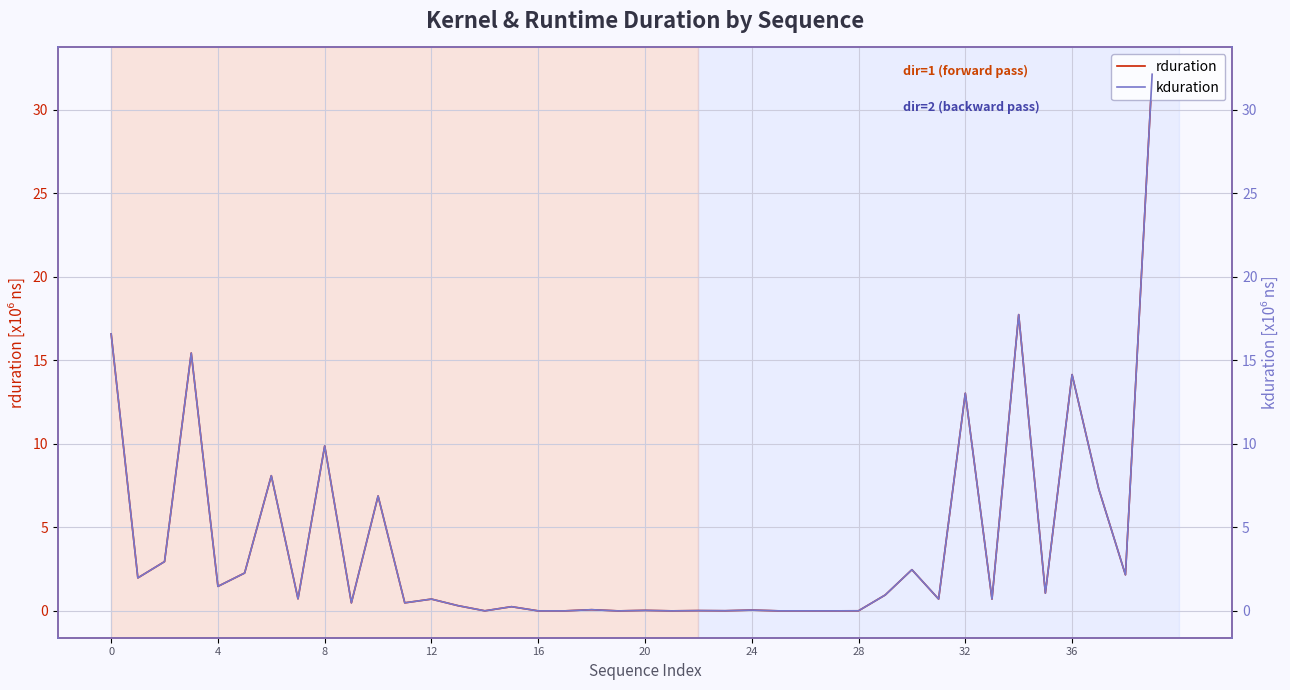

Reading left to right, transcribe all the data shown in this chart.

rduration: 16.6	2.0	3.0	15.4	1.5	2.3	8.1	0.7	9.9	0.5	6.9	0.5	0.7	0.3	0.0	0.3	0.0	0.0	0.1	0.0	0.0	0.0	0.0	0.0	0.0	0.0	0.0	0.0	0.0	1.0	2.5	0.7	13.0	0.7	17.7	1.1	14.2	7.3	2.2	32.1
kduration: 16.6	2.0	3.0	15.4	1.5	2.3	8.1	0.7	9.9	0.5	6.9	0.5	0.7	0.3	0.0	0.3	0.0	0.0	0.1	0.0	0.0	0.0	0.0	0.0	0.0	0.0	0.0	0.0	0.0	1.0	2.5	0.7	13.0	0.7	17.7	1.1	14.2	7.3	2.2	32.1